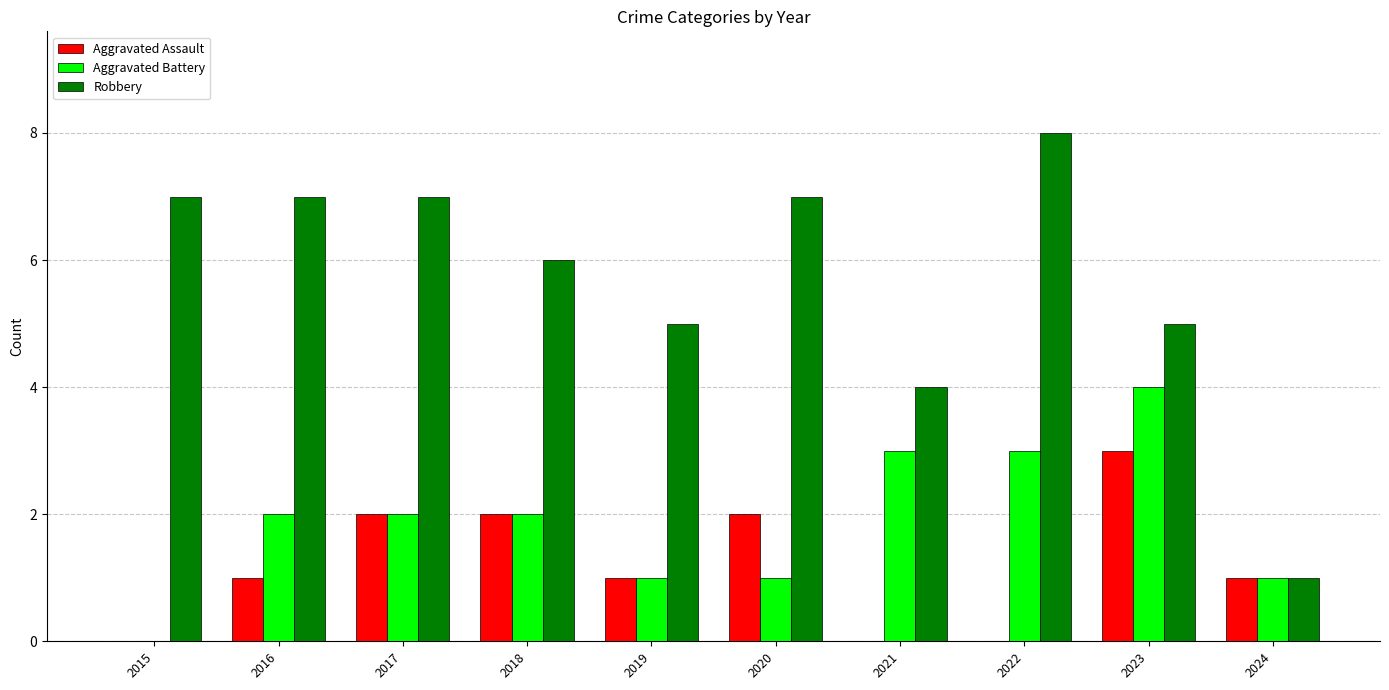

Are the bars horizontal?

No